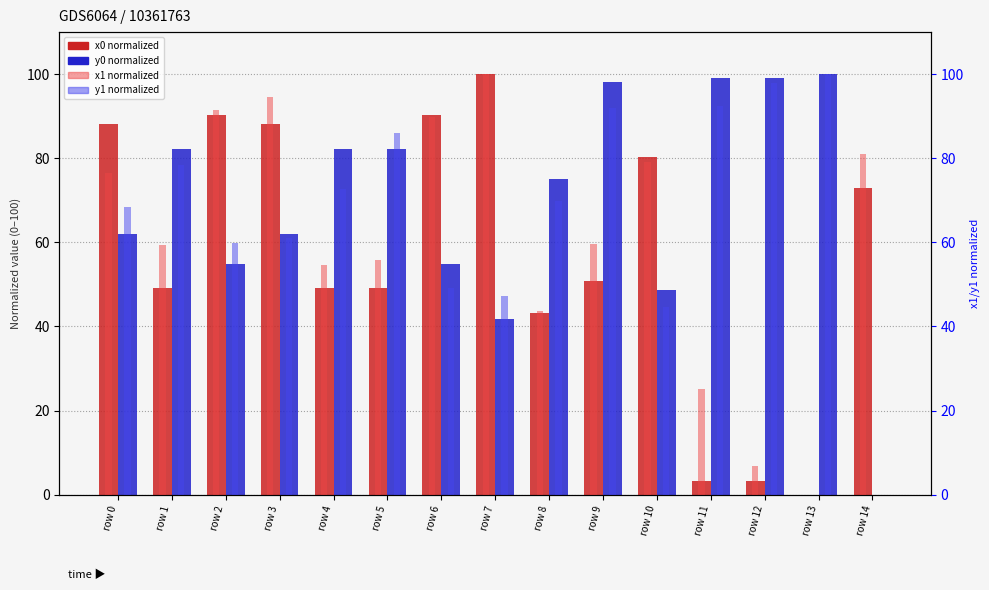

Rank the series by their maximum value, from highest to lowest.

y1 (normalized), y0 (normalized), x1 (normalized), x0 (normalized)